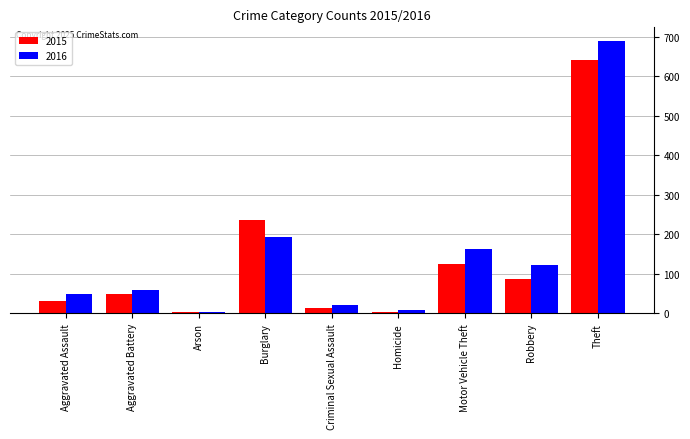

List the series in order of their overall mean, lowest first.

2015, 2016